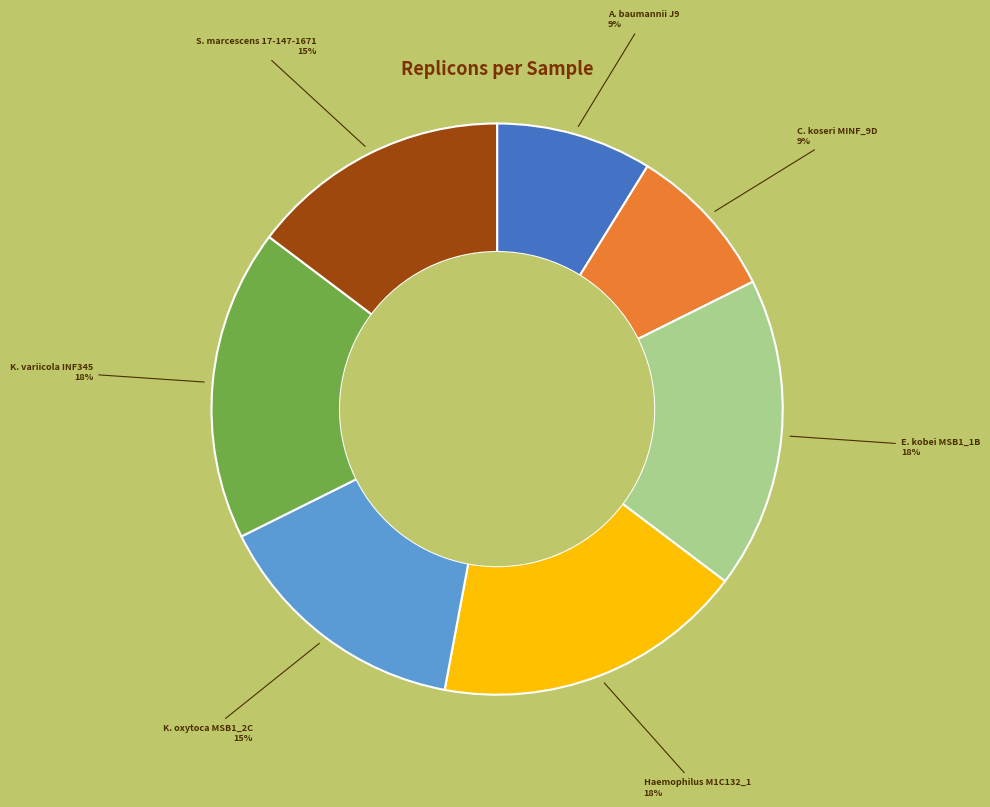

Is there any slice that represents more than half of the pie?

No